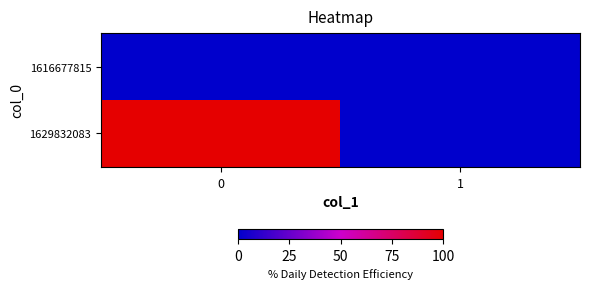

Reading right to left, extract all data points from this chart.

1616677815: 1=0	0=0
1629832083: 1=0	0=1